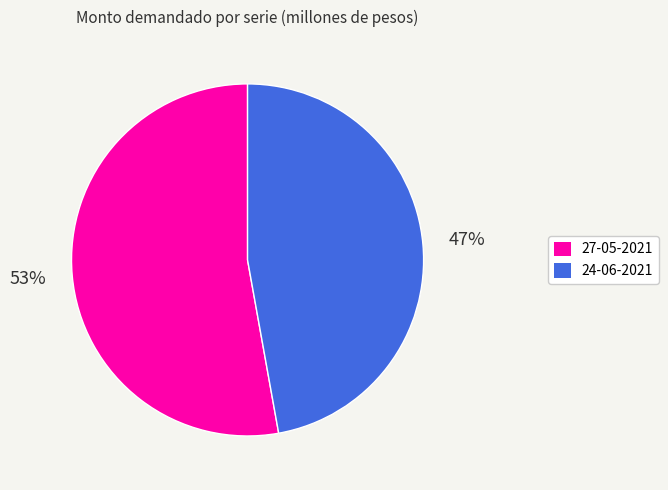

The 27-05-2021 slice represents 53% of the pie. True or false?

True